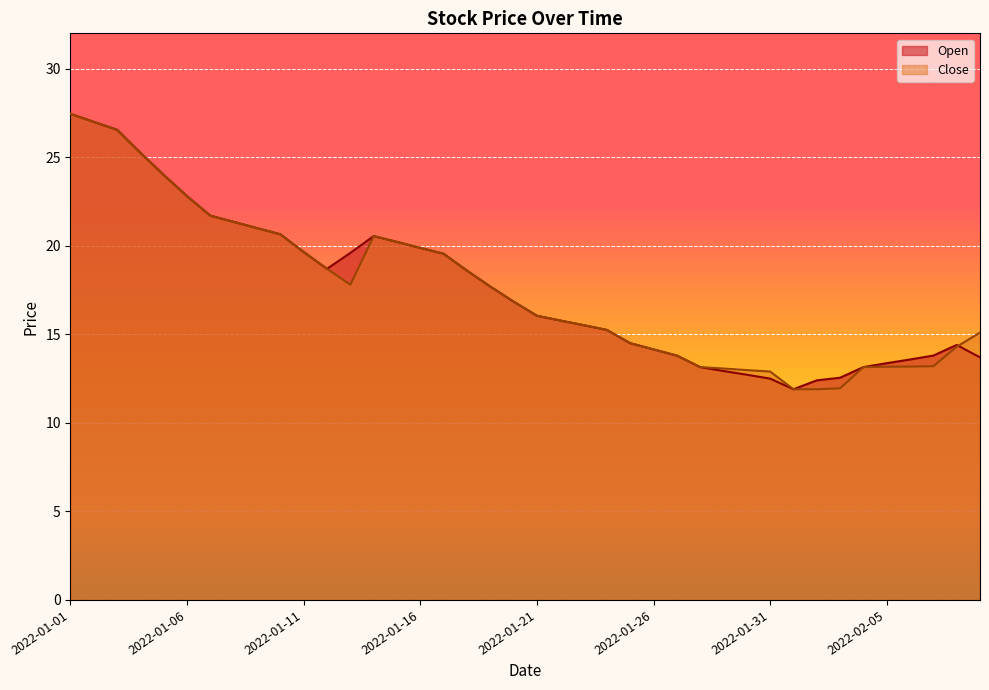

How many intersections are there between Close and Open?

1